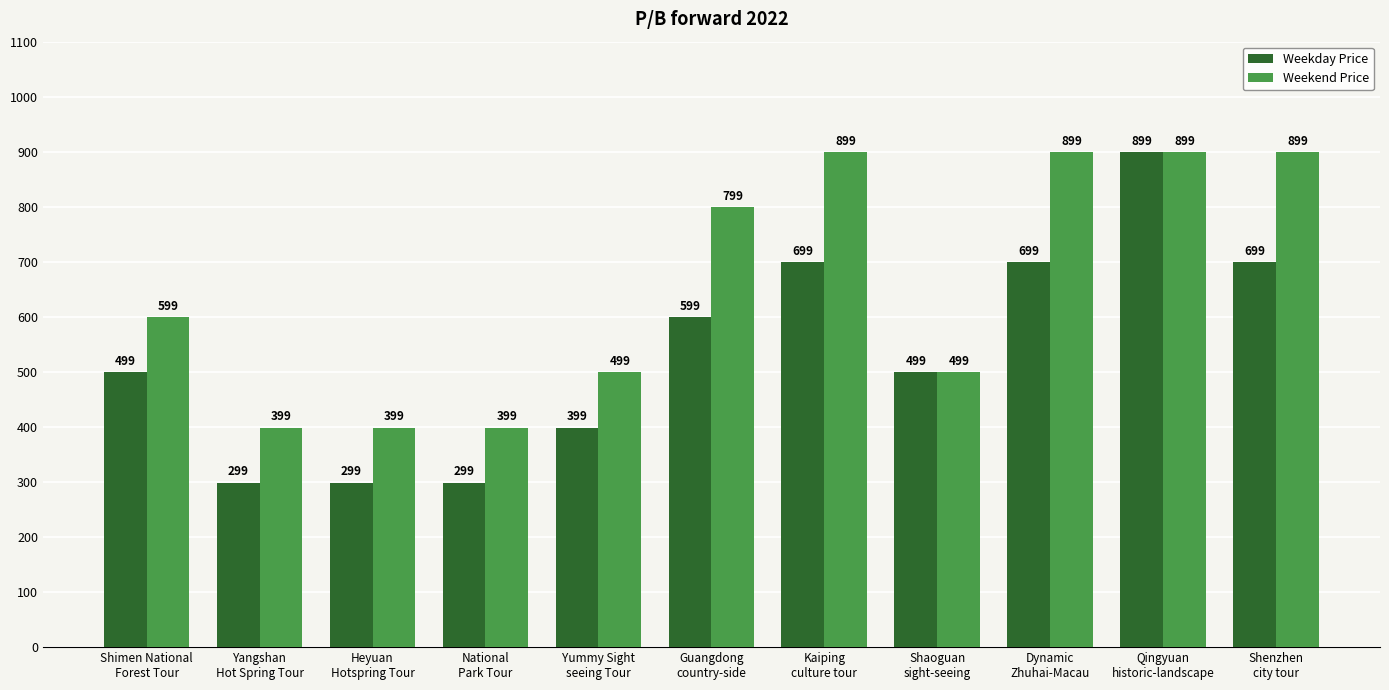

Which series has the largest range (max minus min)?

Weekday Price